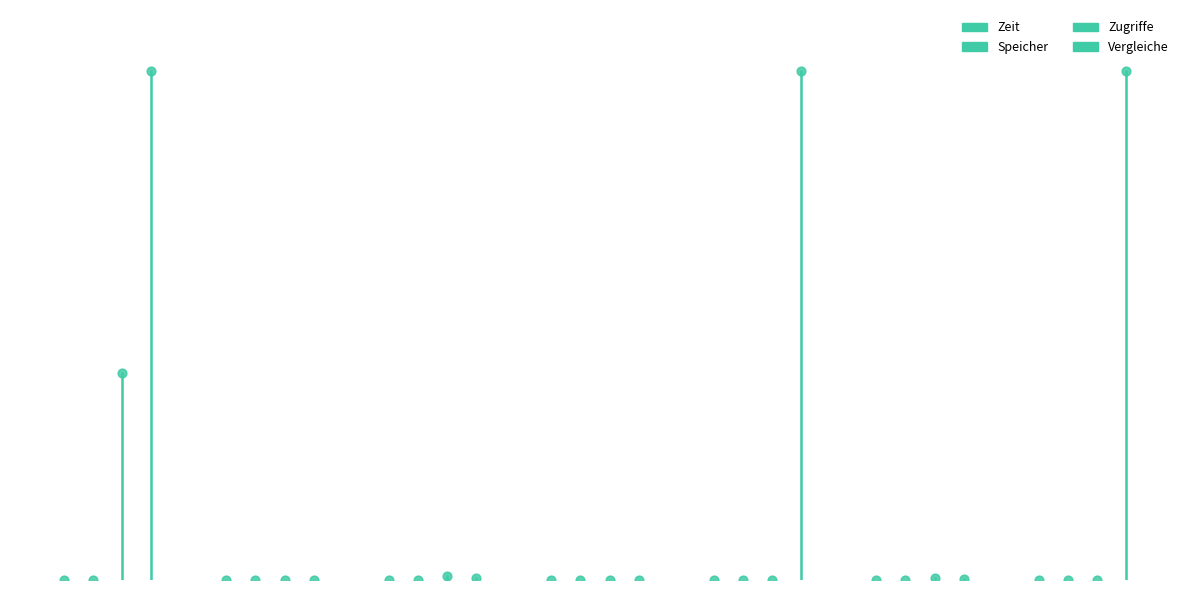

Which series reaches the maximum Y coordinate?

Vergleiche